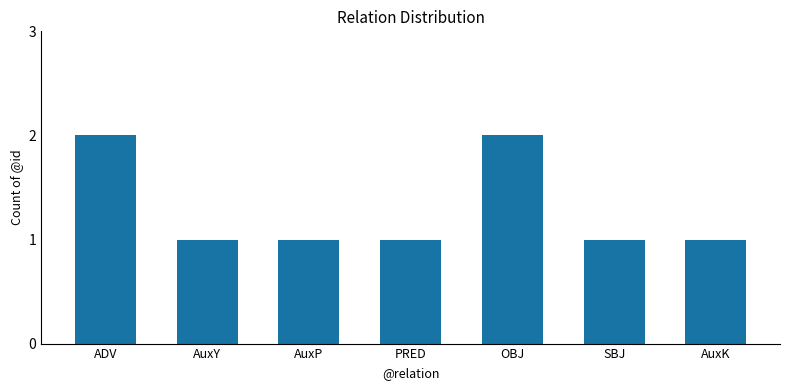

The value at ADV is 3. True or false?

False